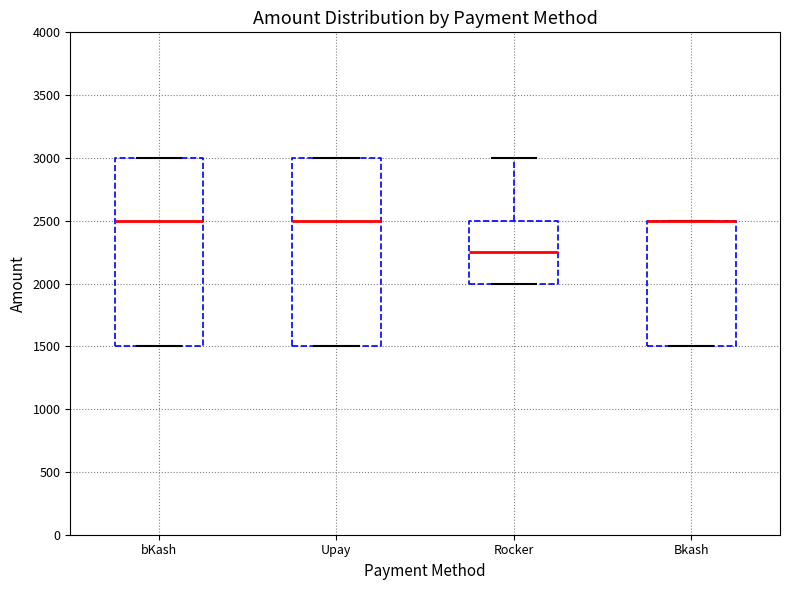

Reading left to right, read every box against the y-axis: the position of its median line, the range the box covers, and the ends of its whiskers. The values are not printed on the chart, so give them approximately, as read against the axis.

bKash: median 2500, box 1500 to 3000, whiskers 1500 to 3000
Upay: median 2500, box 1500 to 3000, whiskers 1500 to 3000
Rocker: median 2250, box 2000 to 2500, whiskers 2000 to 3000
Bkash: median 2500 (drawn on the box's upper edge), box 1500 to 2500, whiskers 1500 to 2500